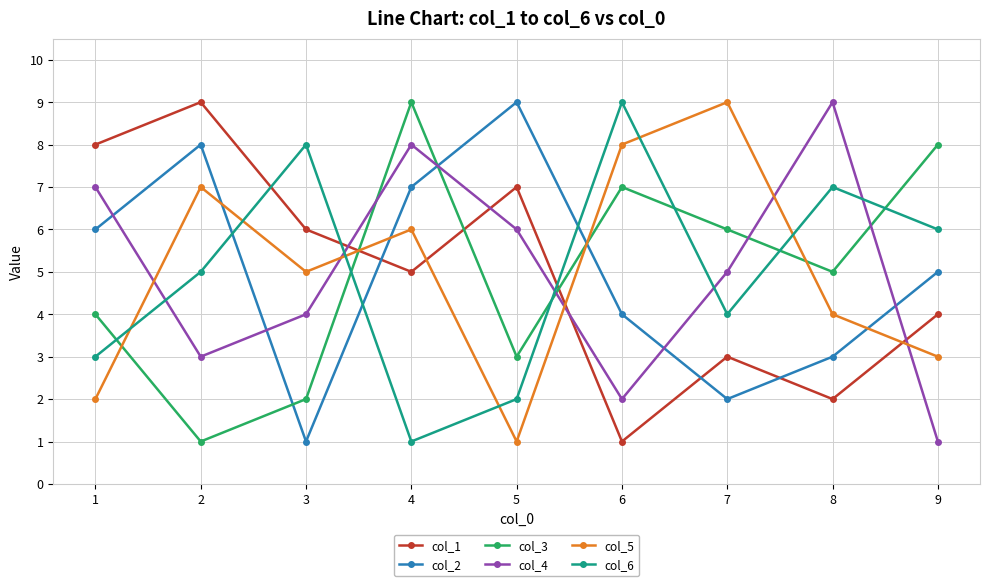

After their last crossing, which series has the higher values: col_6 or col_2?

col_6